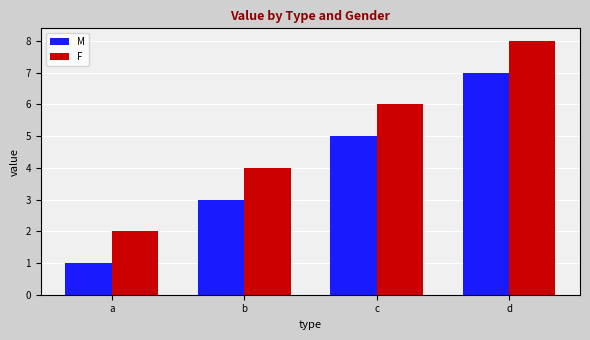

How many bars are there in each group?

2